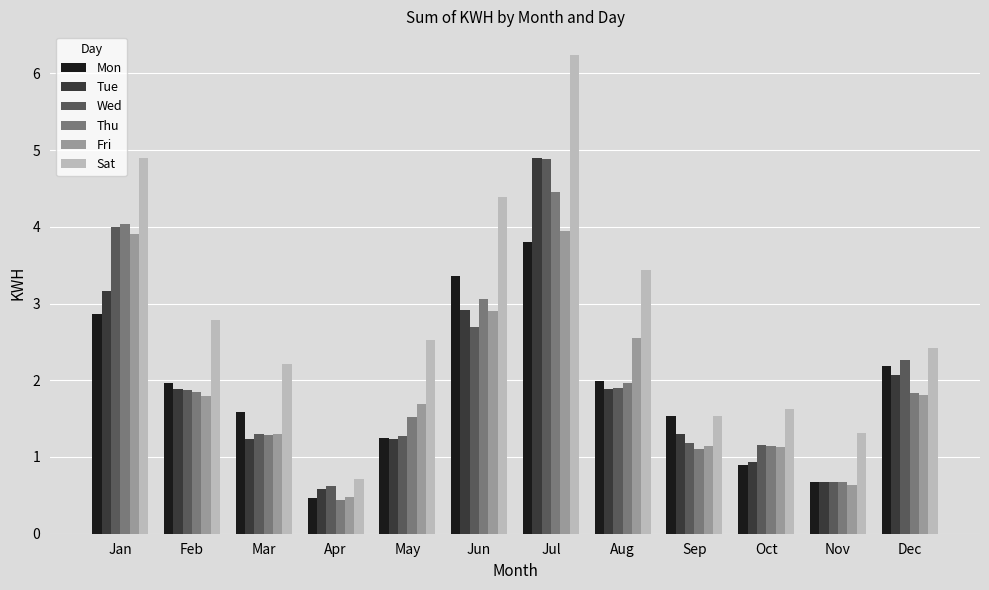

What is the smallest value displayed?

0.4